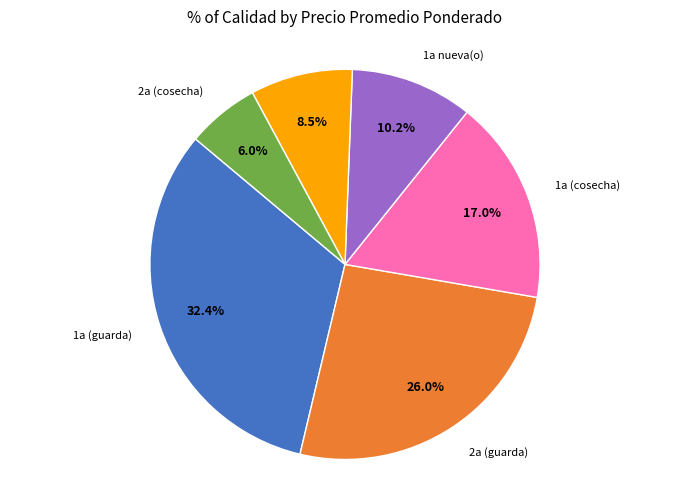

Is there any slice that represents more than half of the pie?

No